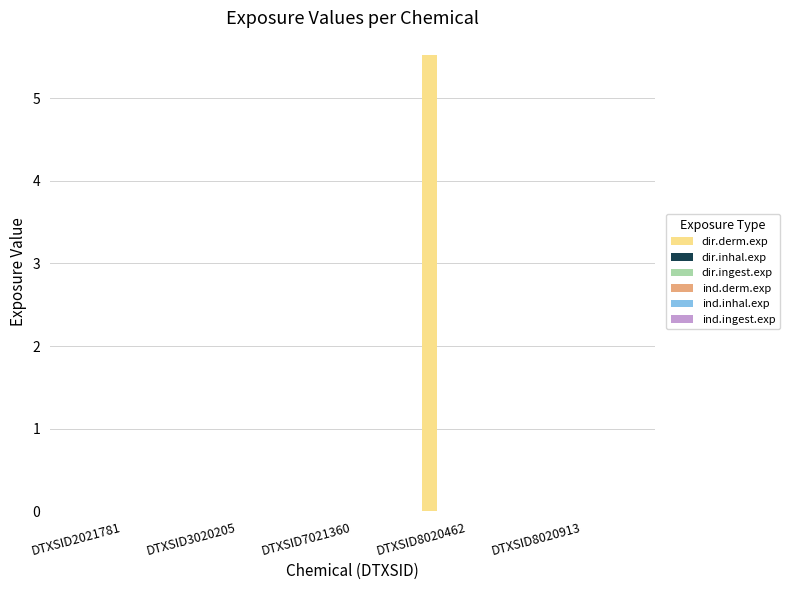

At which category is the sum across all series the highest?

DTXSID8020462